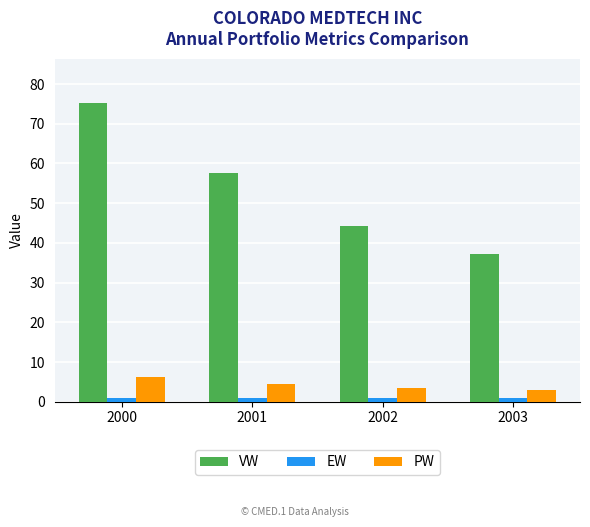

The VW series shows 72.9 at 2002. True or false?

False